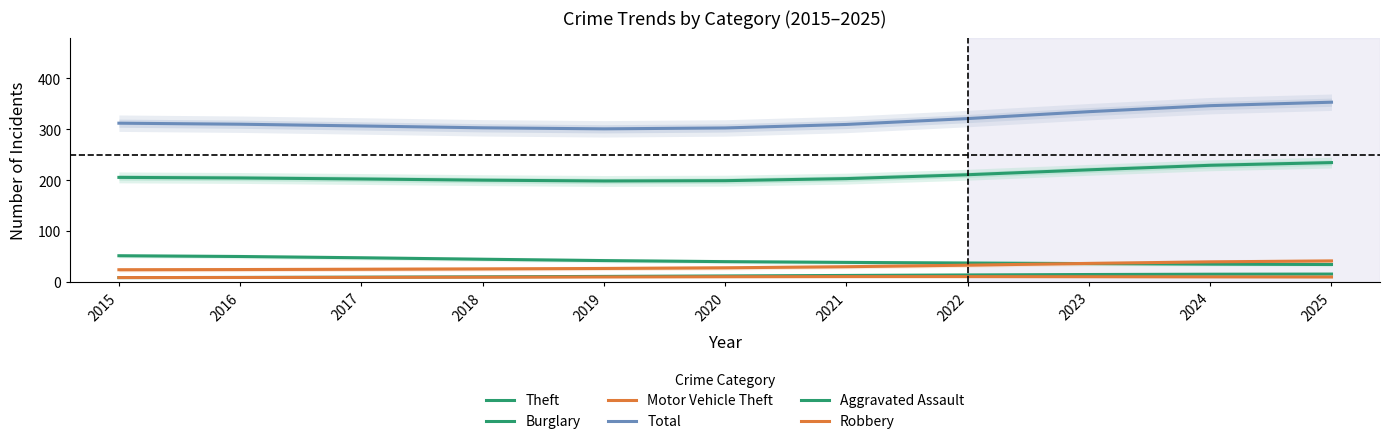

What is the maximum value for Robbery?

10.3